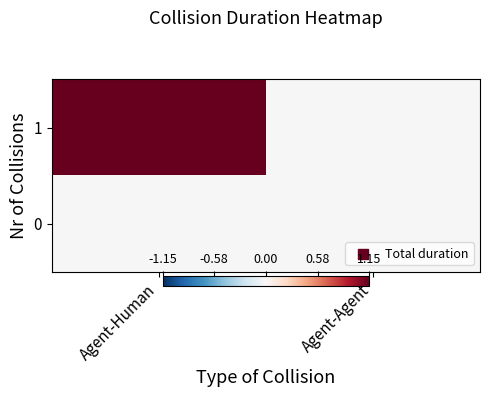

What is the greatest value displayed?

1.2